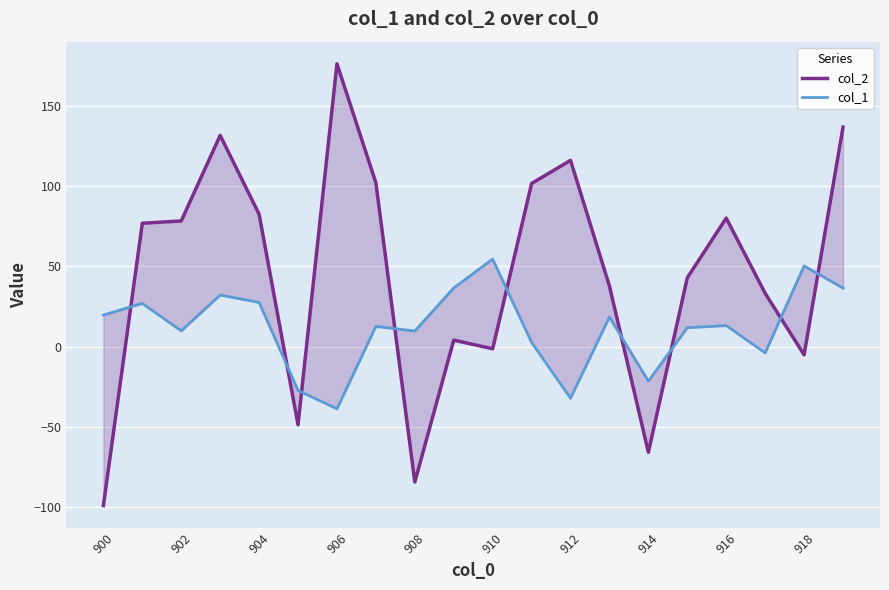

What is the maximum value shown in the chart?

176.1